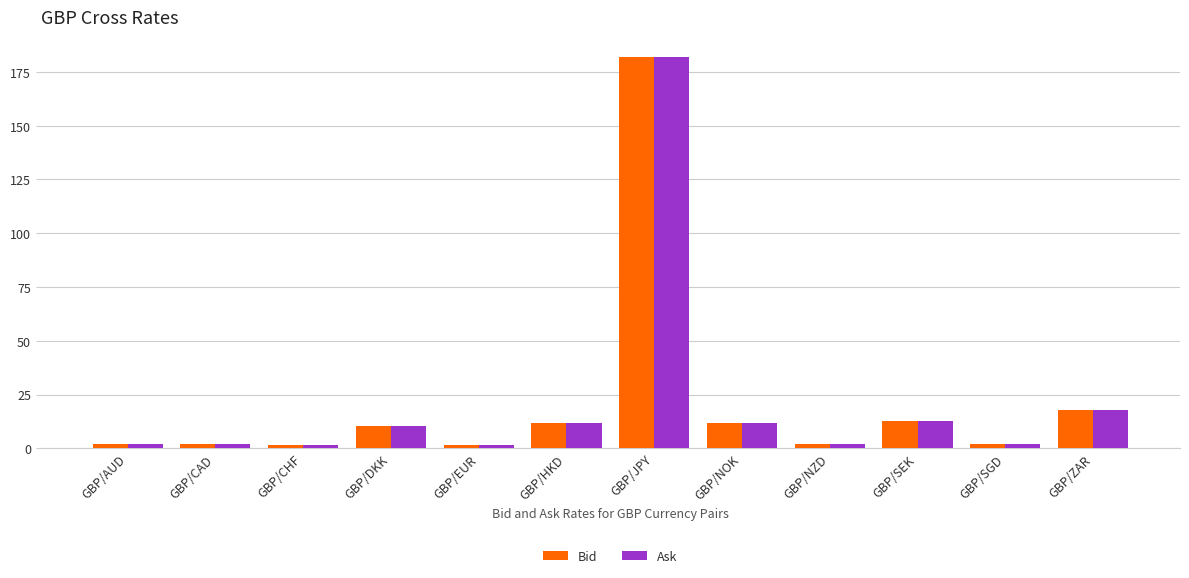

What is the total value across all series at GBP/CAD?

3.8